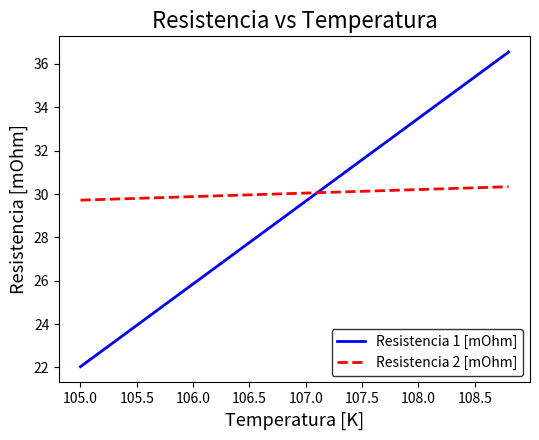

What are all the series names shown in the legend?

Resistencia 1 [mOhm], Resistencia 2 [mOhm]